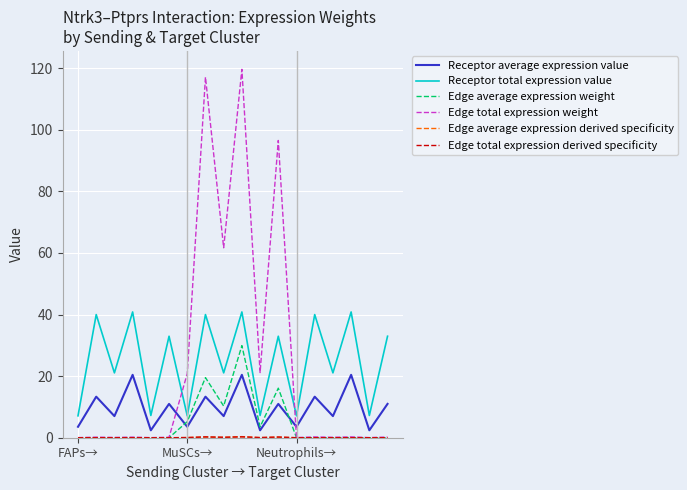

Which series has the widest spread of values?

Edge total expression weight